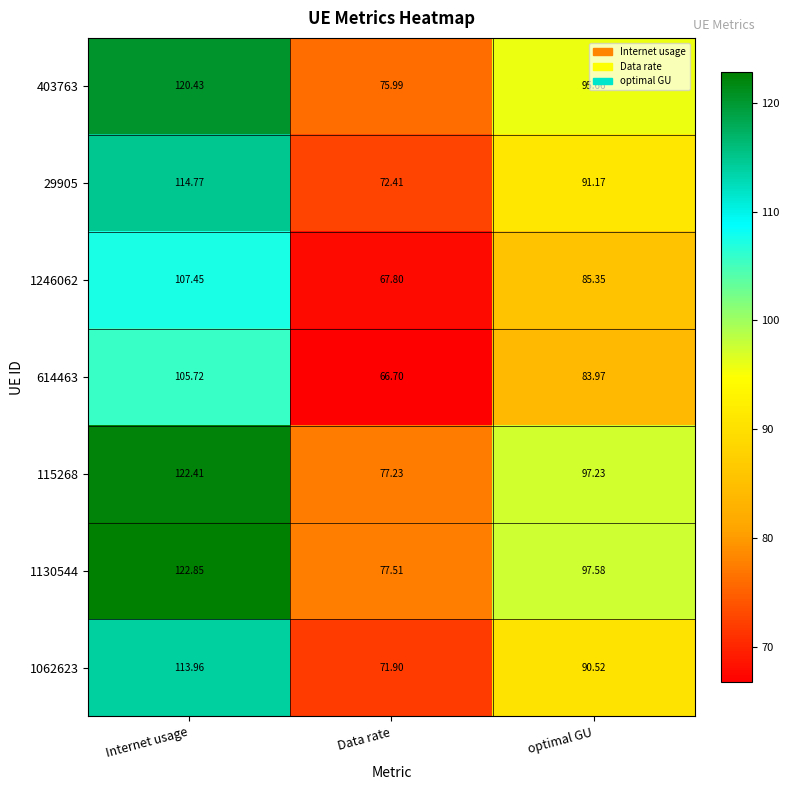

Rank the series at Data rate from lowest to highest value.

614463, 1246062, 1062623, 29905, 403763, 115268, 1130544